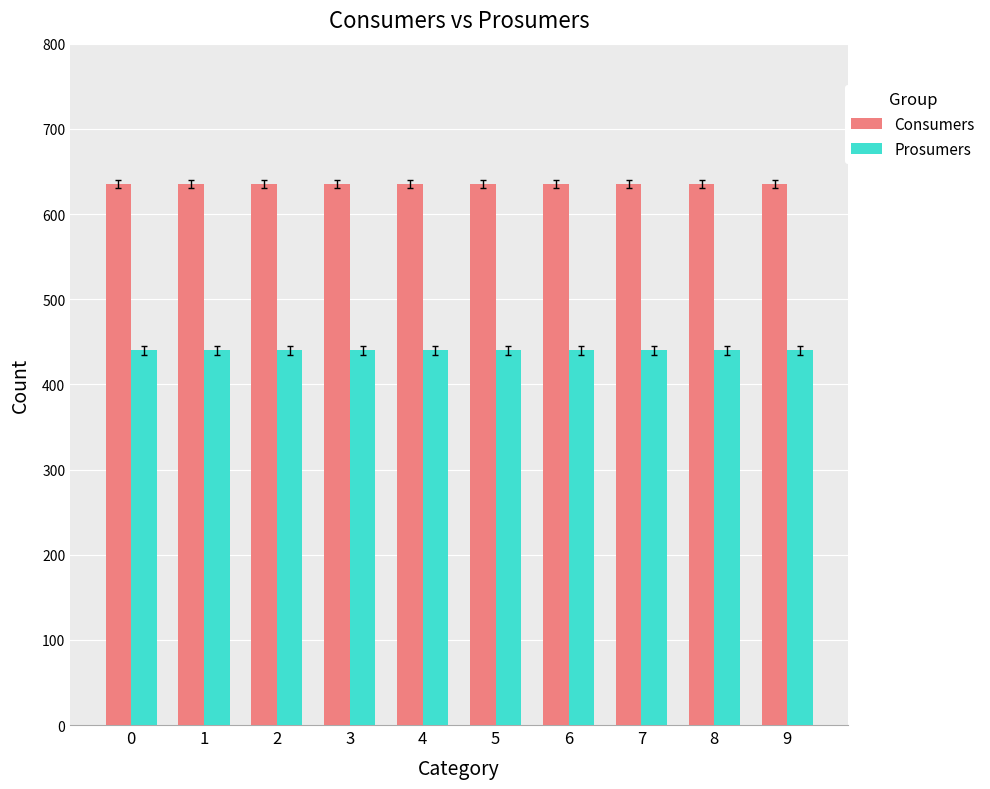

Rank the series by their average value, from highest to lowest.

Consumers, Prosumers